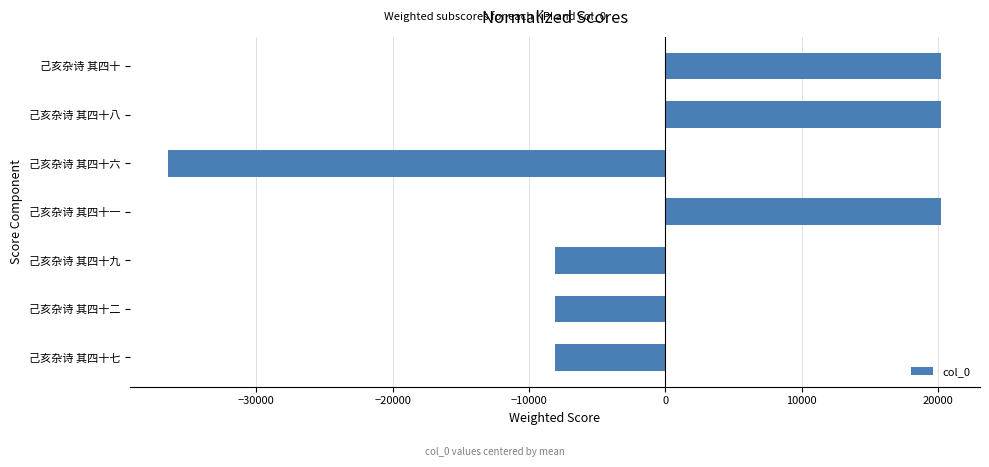

What is the maximum value shown in the chart?

20246.8